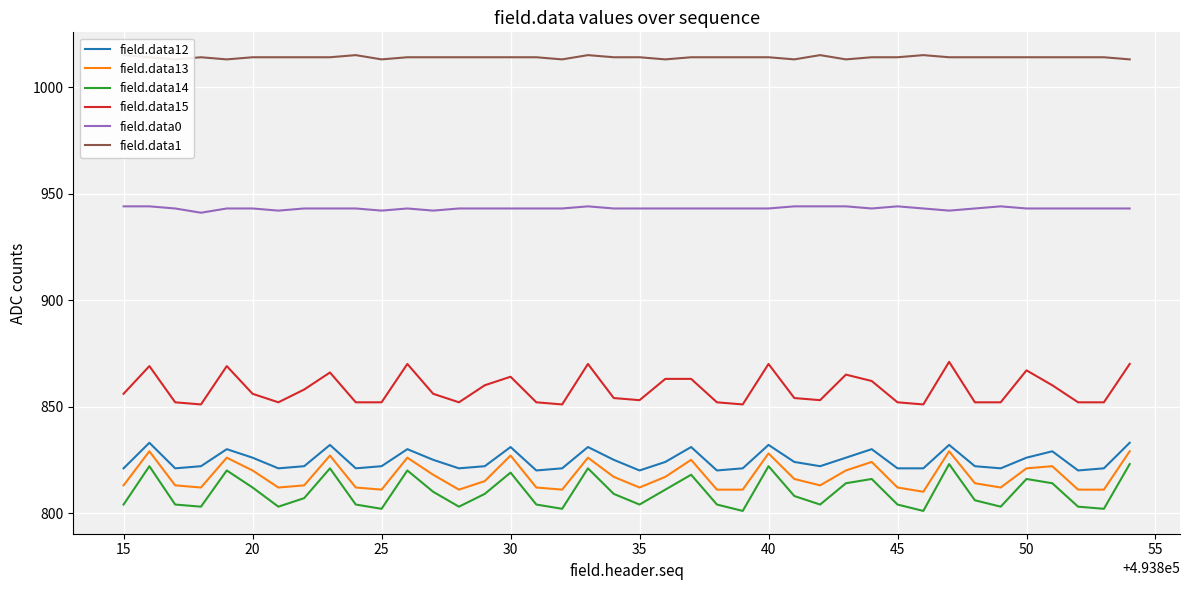

How many series are shown in this chart?

6